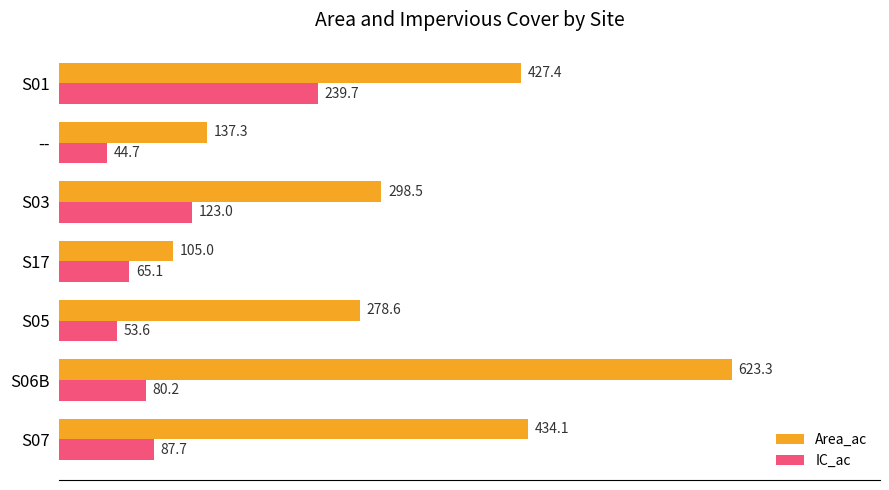

At which category is the sum across all series the highest?

S06B